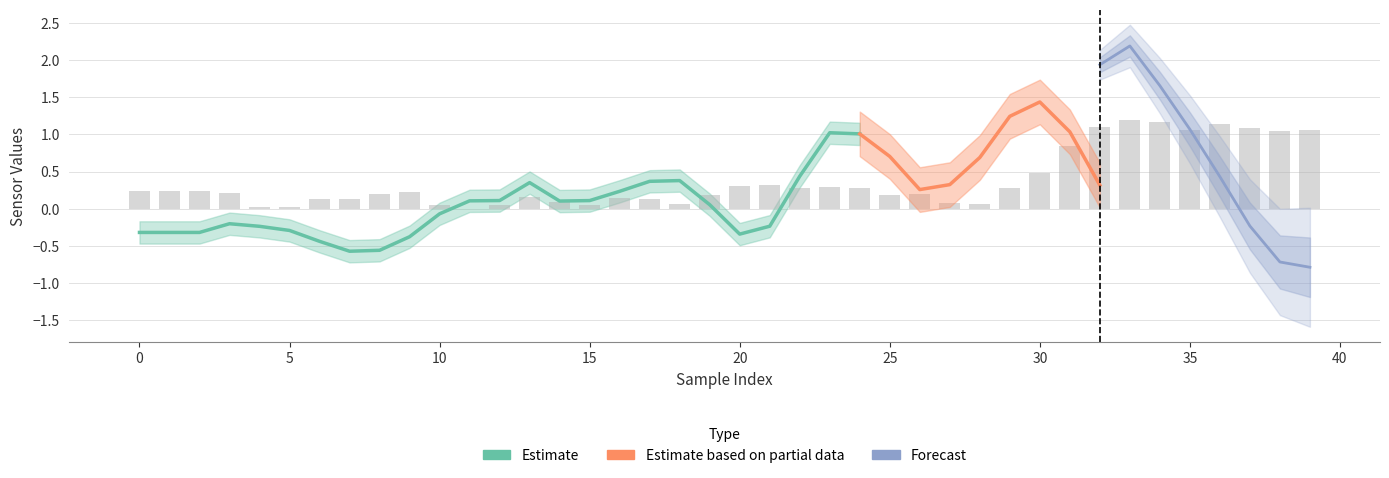

Are the bars horizontal?

No